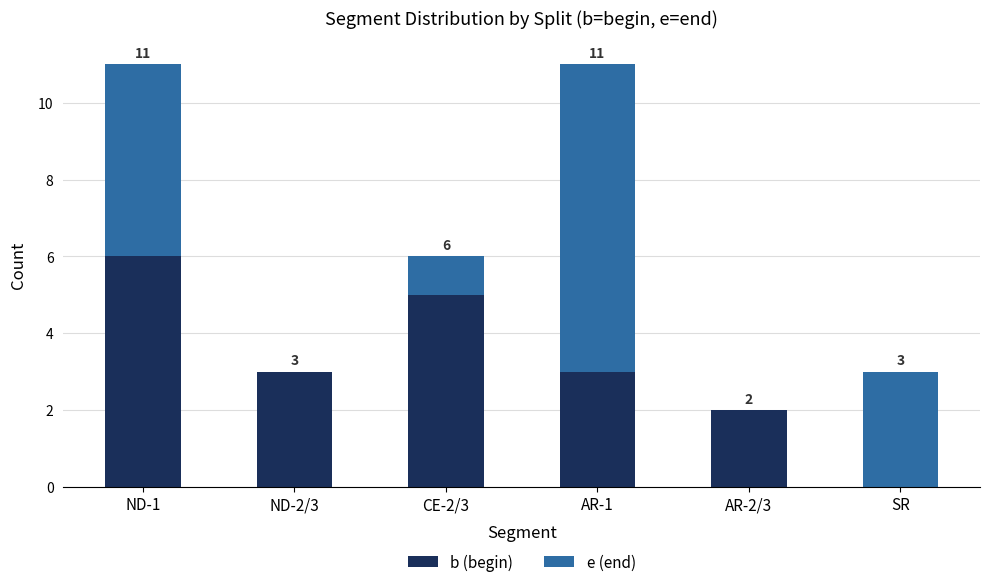

The b (begin) series shows 2 at AR-2/3. True or false?

True